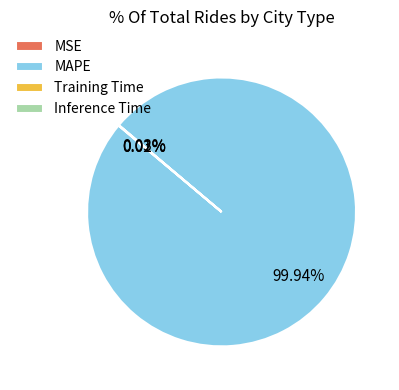

What is the majority slice?

MAPE